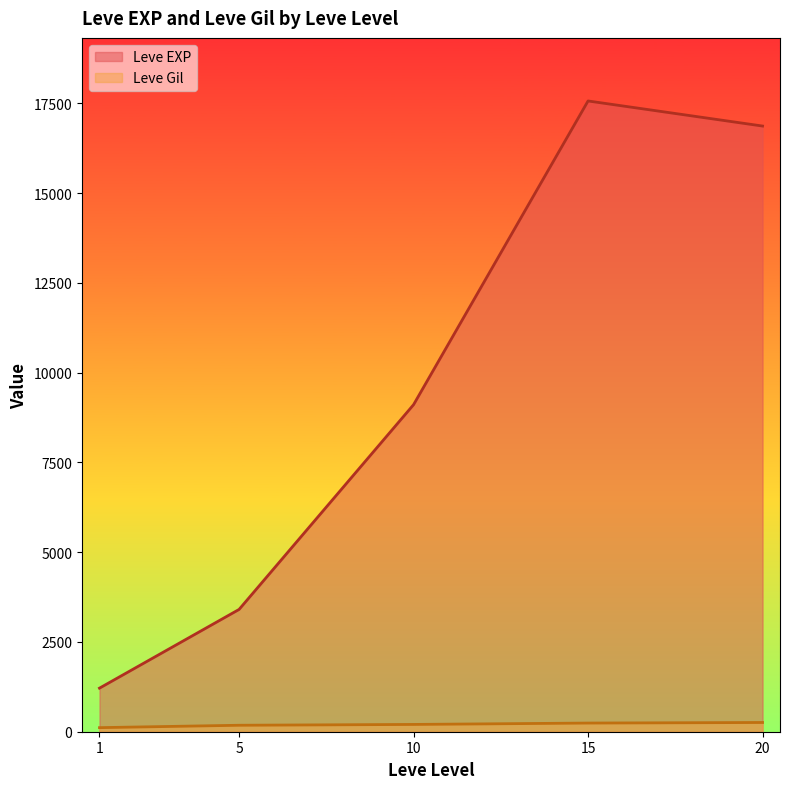

How many lines are shown in the chart?

2